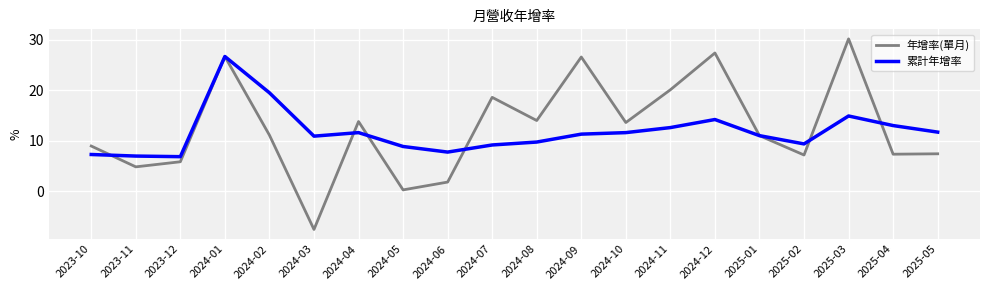

What is the sum of the 年增率(單月) values at 2024-03 and 2023-12?

-1.8